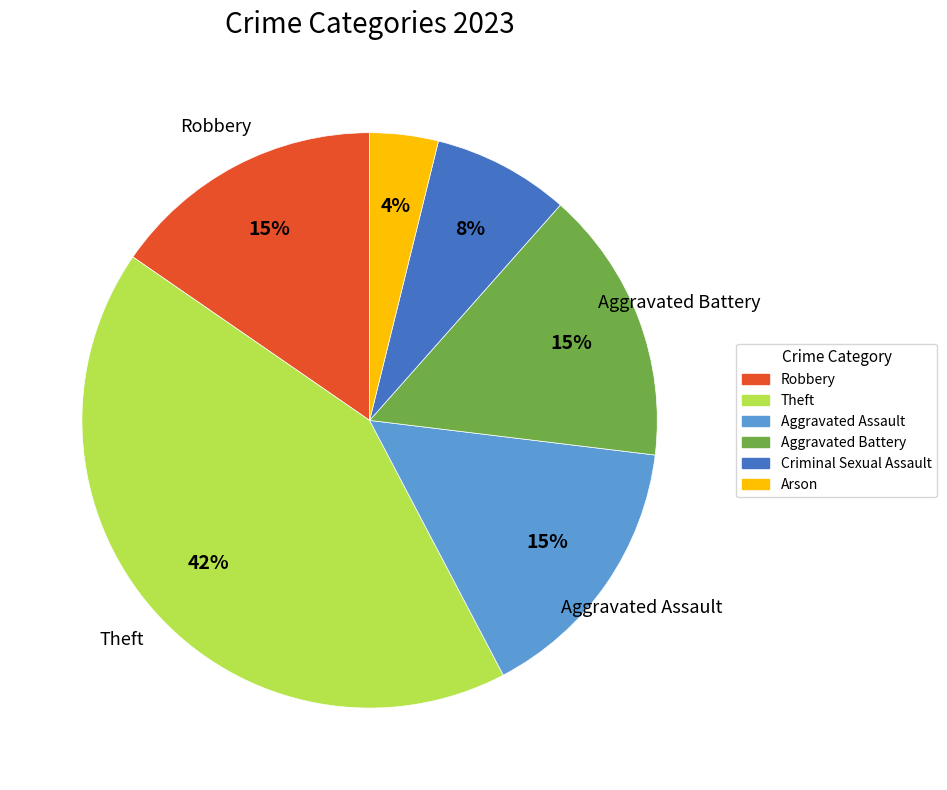

Do Criminal Sexual Assault and Aggravated Battery together represent more than half of the pie?

No